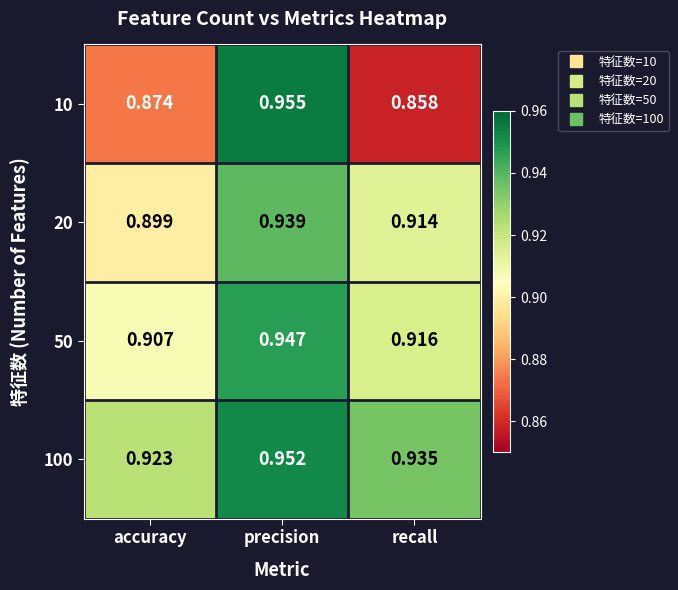

Rank the categories by 10 value from lowest to highest.

recall, accuracy, precision